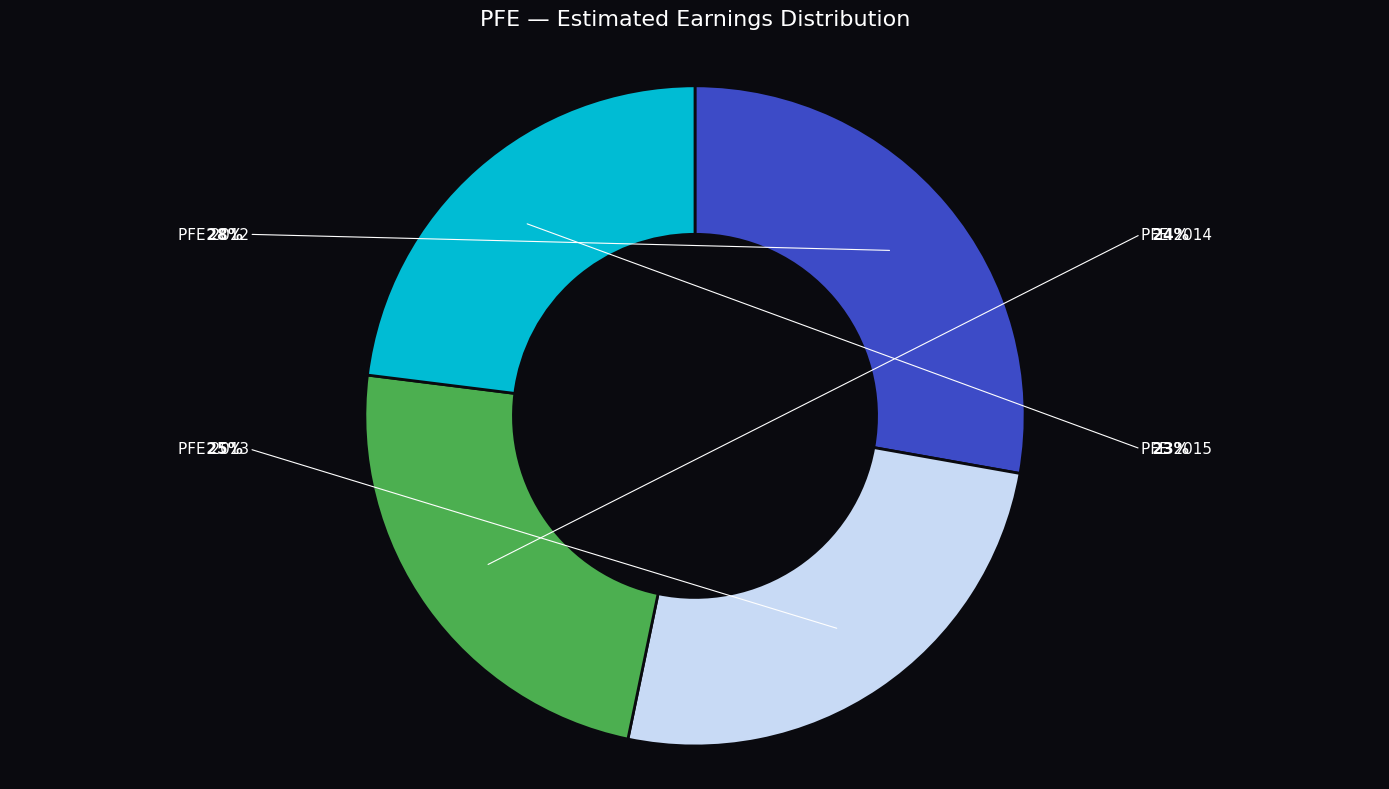

To the nearest percent, what percentage of the pie is PFE 2012?

28%